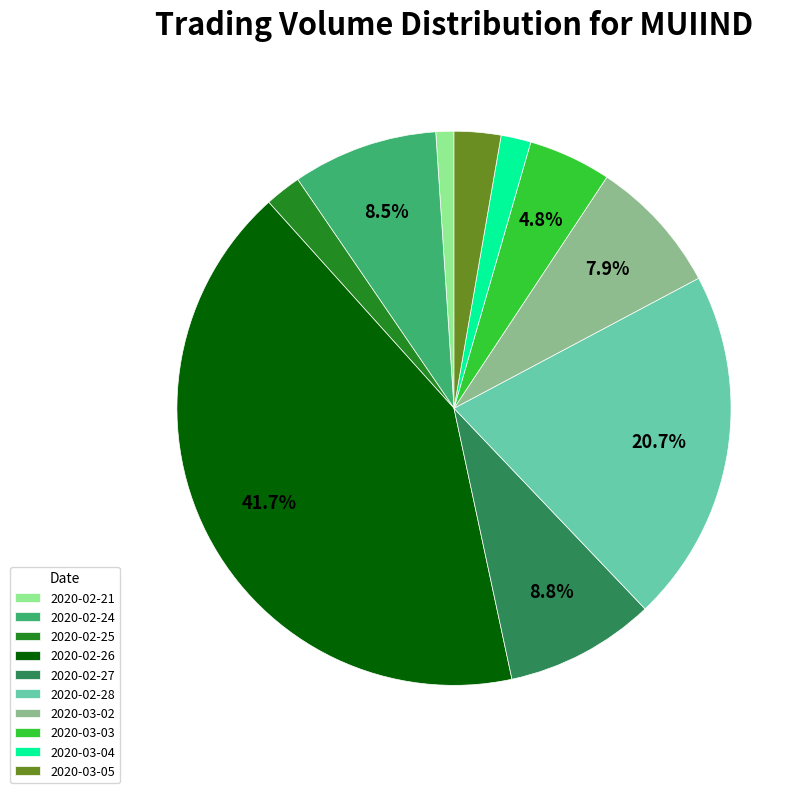

How many segments does this pie chart have?

10